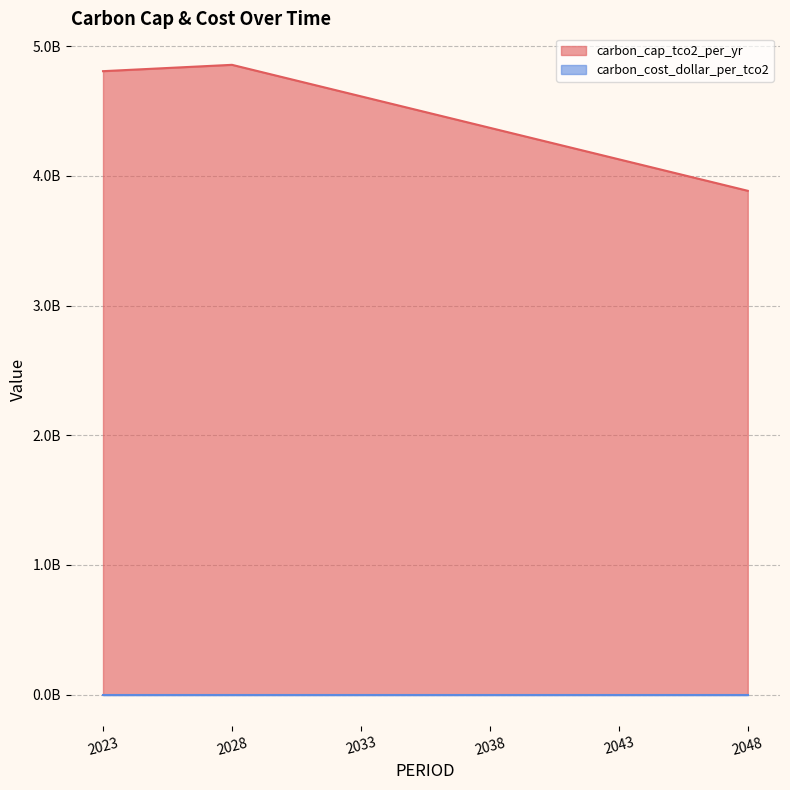

Count the number of values greater than 4613200000.

2